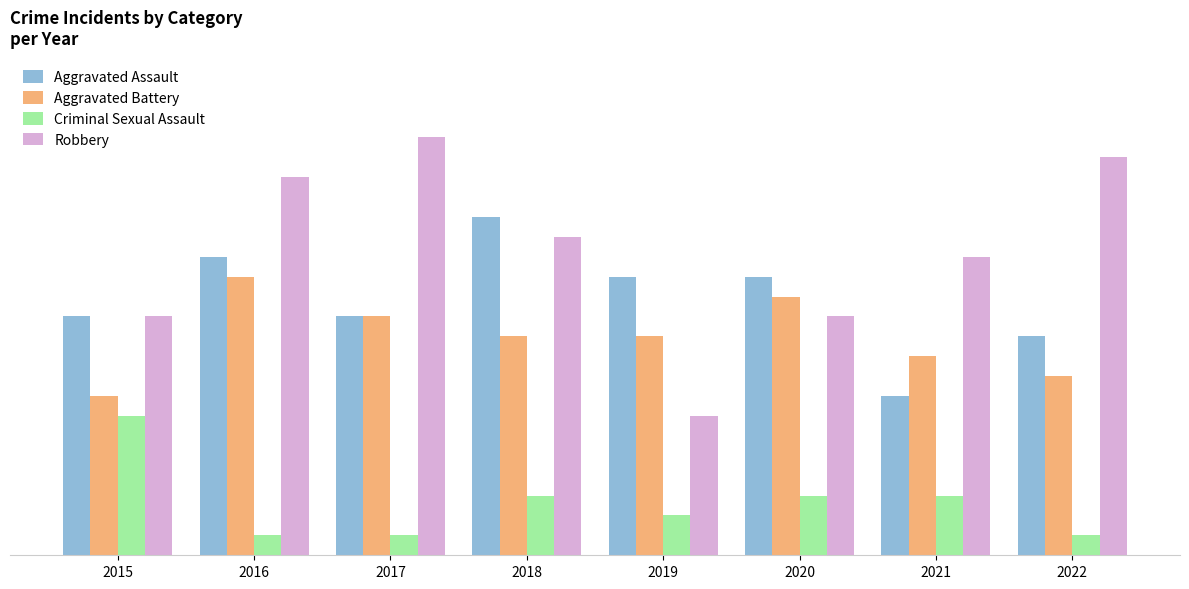

What are all the series names shown in the legend?

Aggravated Assault, Aggravated Battery, Criminal Sexual Assault, Robbery